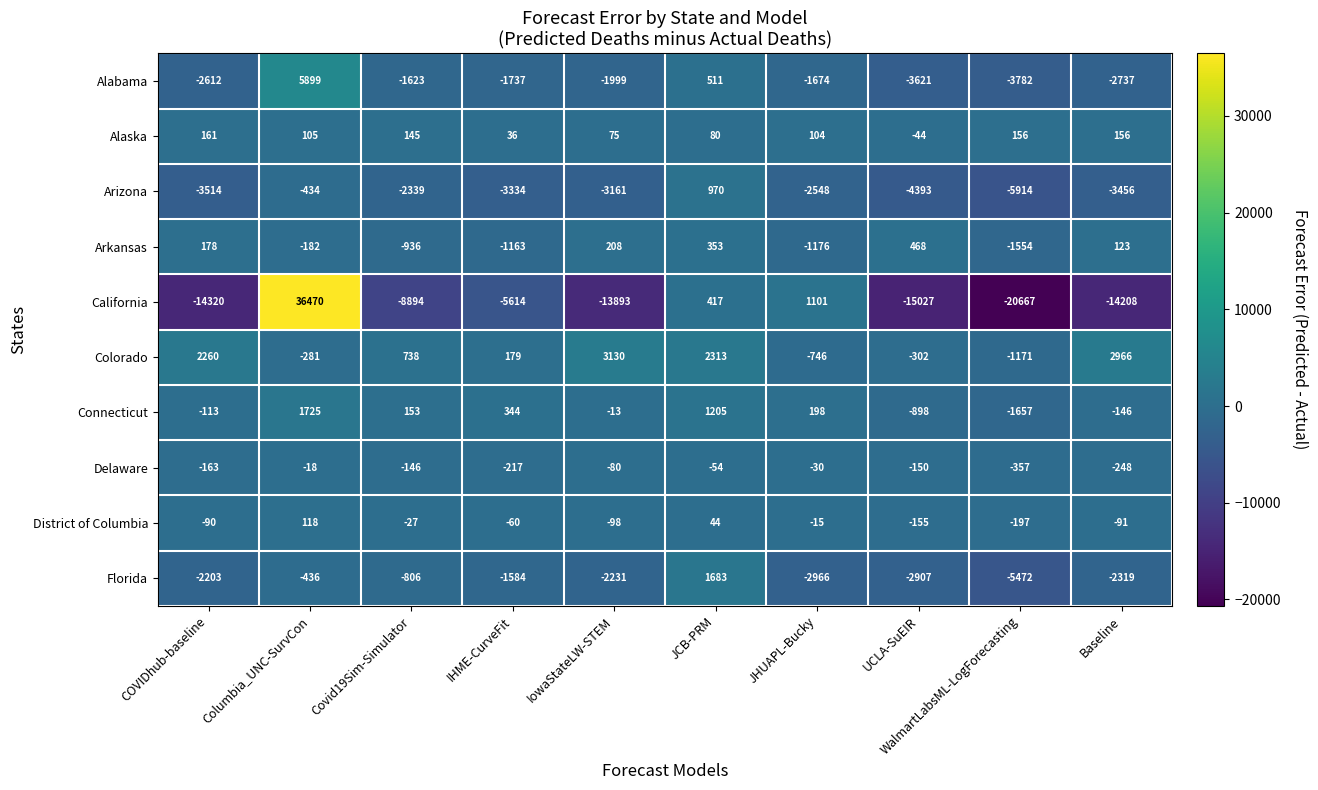

Rank the series at WalmartLabsML-LogForecasting from lowest to highest value.

California, Arizona, Florida, Alabama, Connecticut, Arkansas, Colorado, Delaware, District of Columbia, Alaska